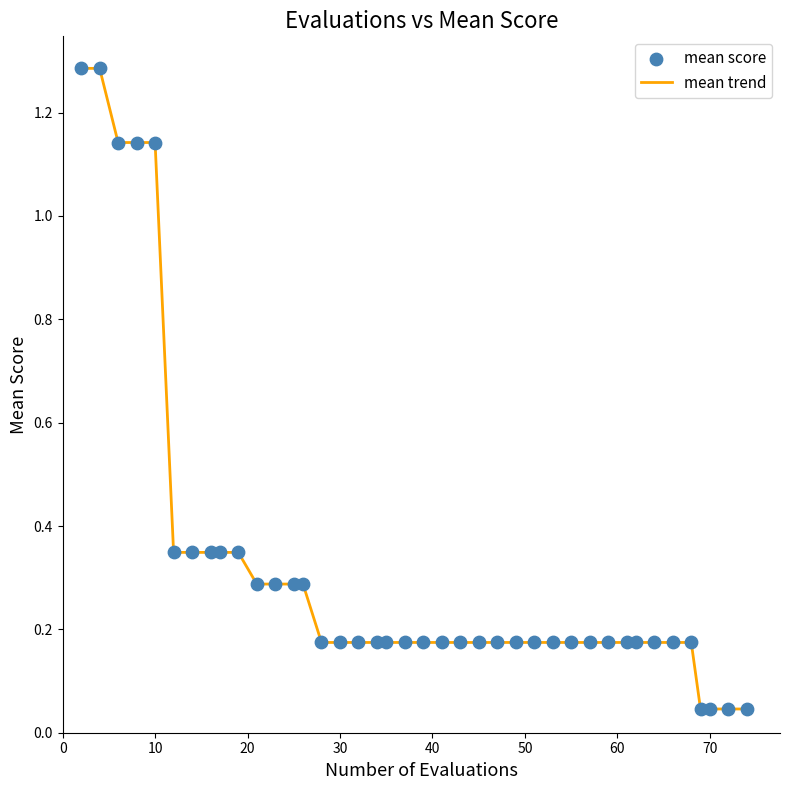

What is the difference between the maximum and minimum values?

1.2